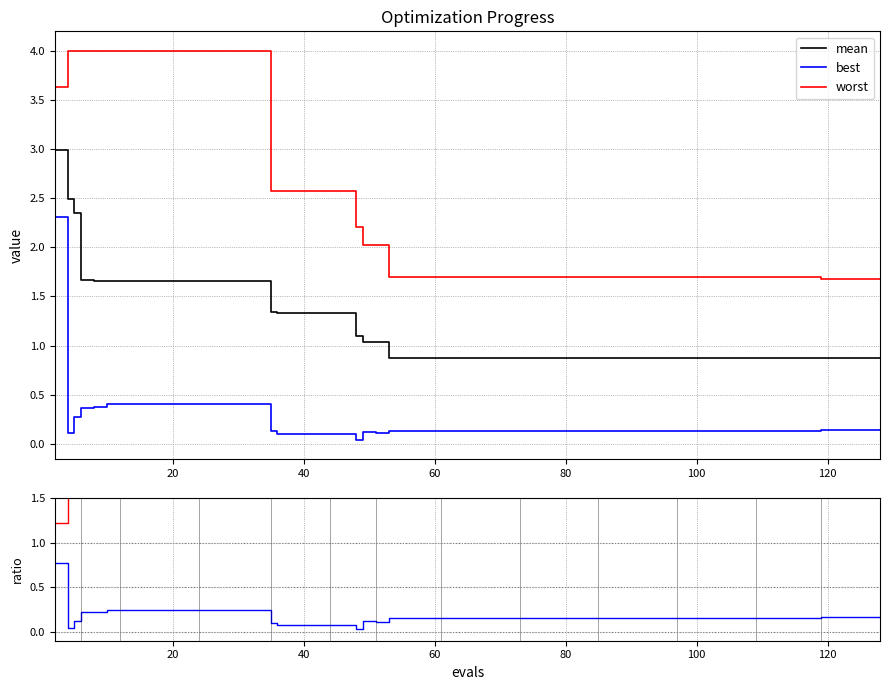

What is the minimum value for mean?

0.9